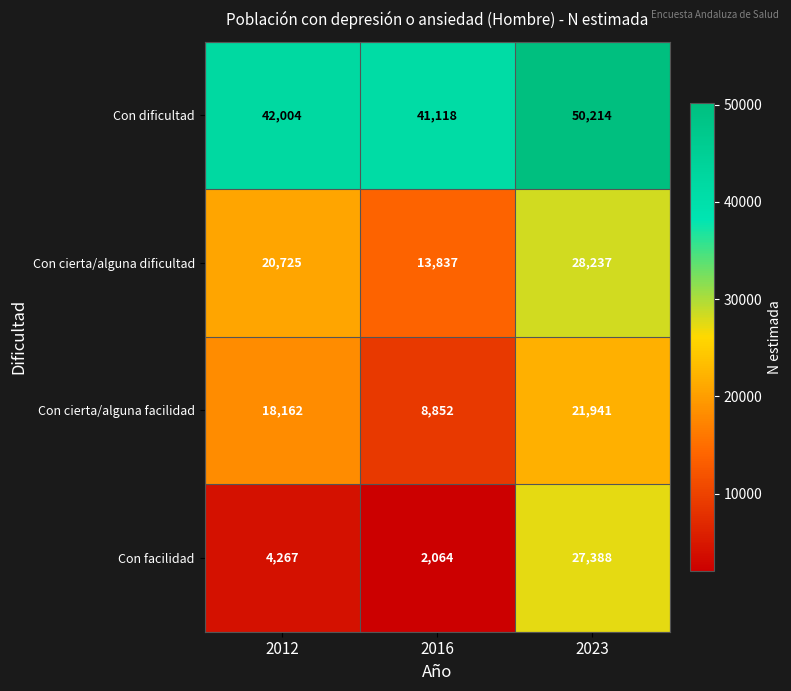

True or false: Con cierta/alguna dificultad has a value of 11219 at 2012.

False